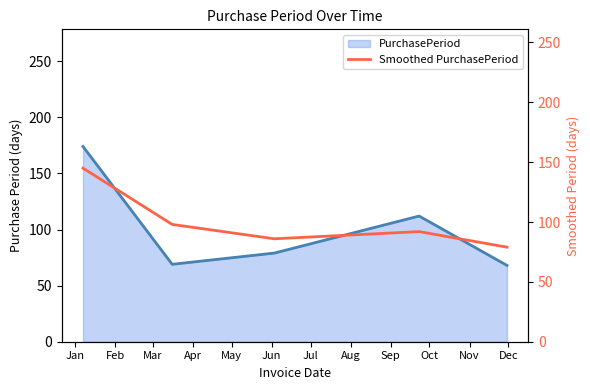

What is the highest value of the PurchasePeriod series?

174